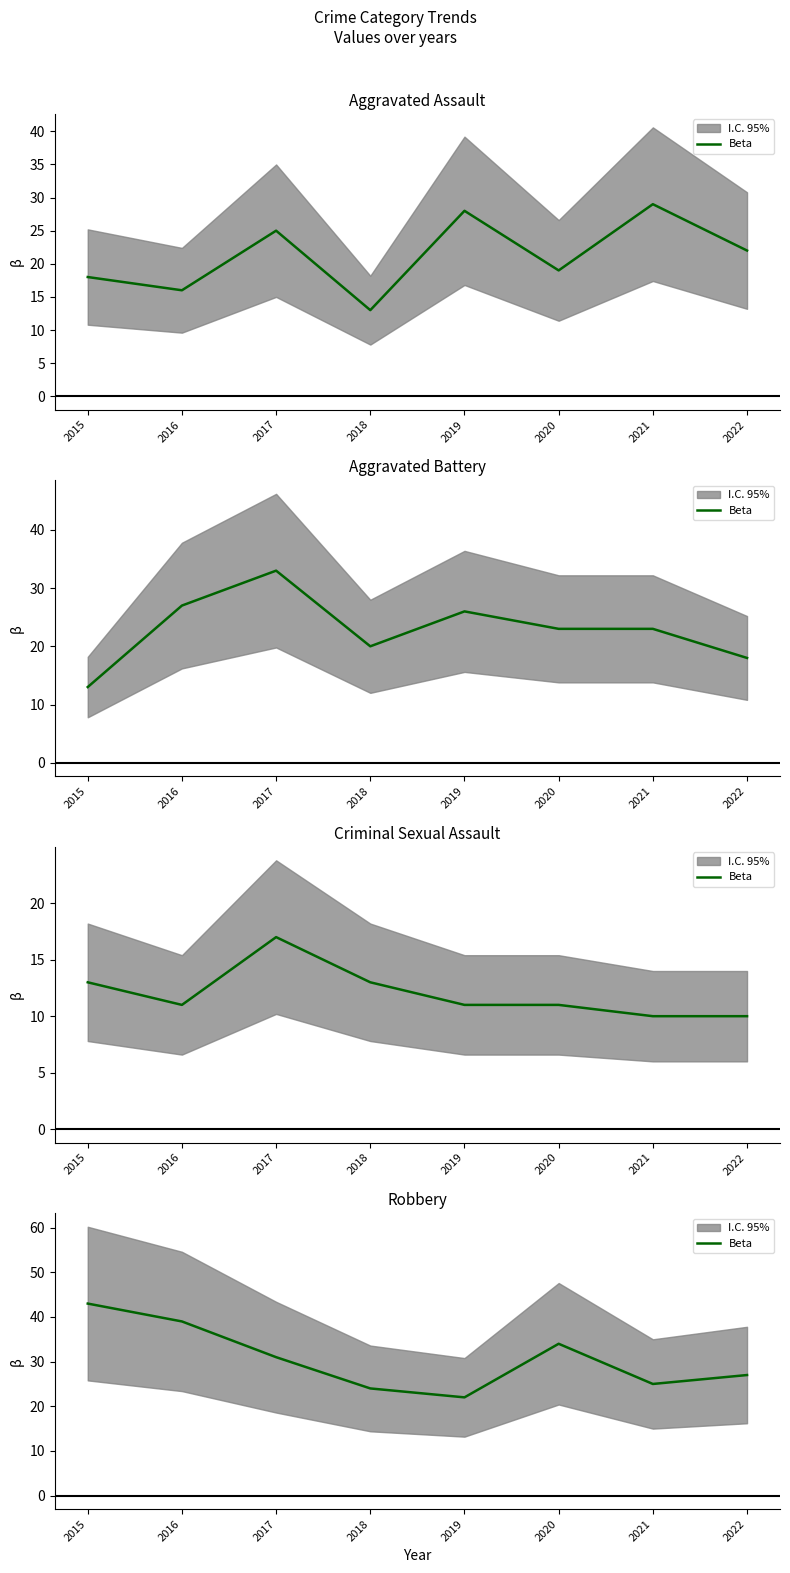

The value at 2016 is 39. True or false?

True